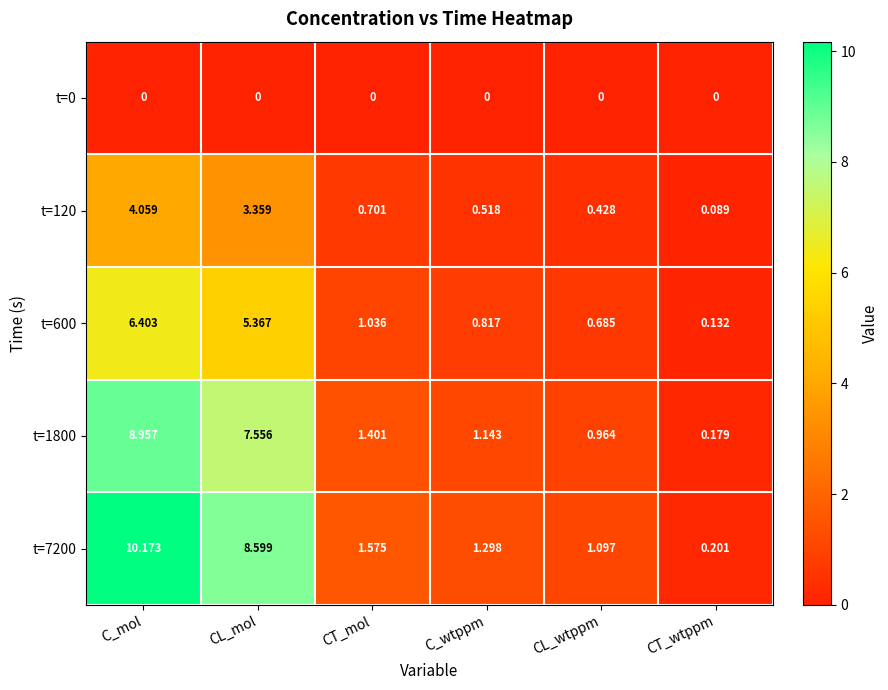

Which series has the largest range (max minus min)?

t=7200